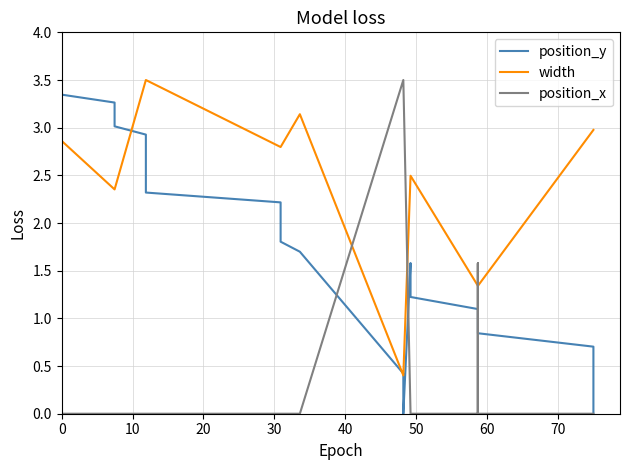

What is the minimum value for width?

0.4